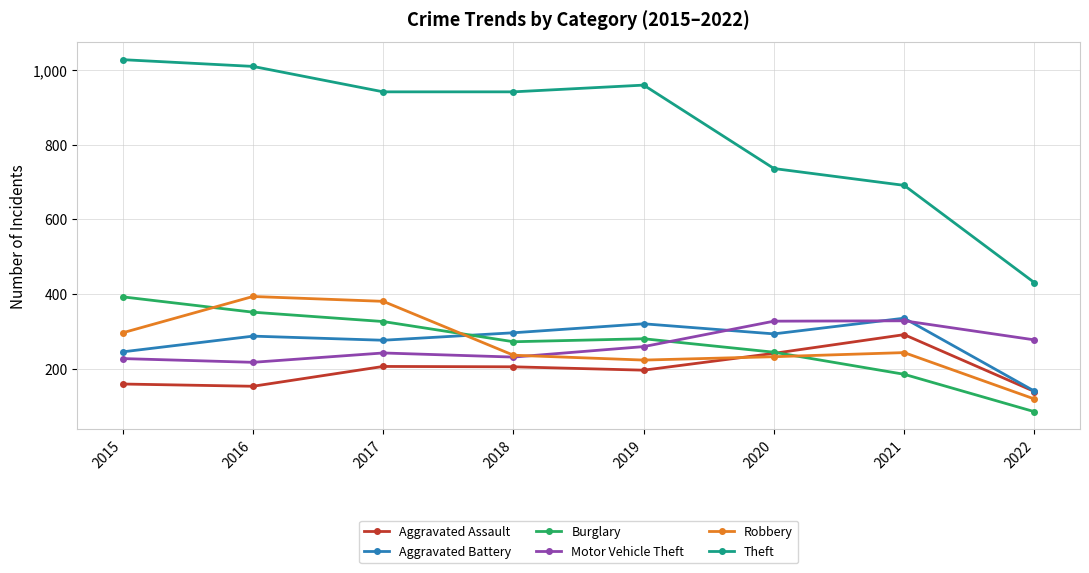

At how many categories does at least one series exceed 795?

5